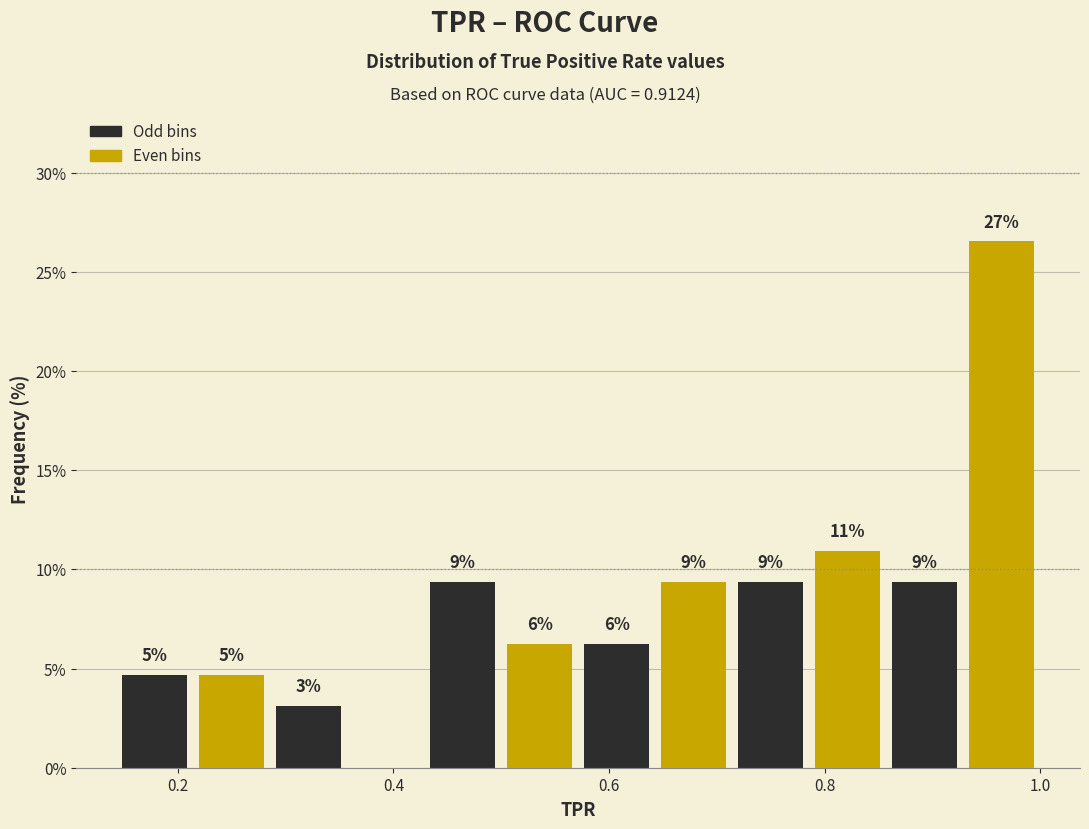

Read against the x-axis, roughly where is the centre of the tallest bar?

0.96